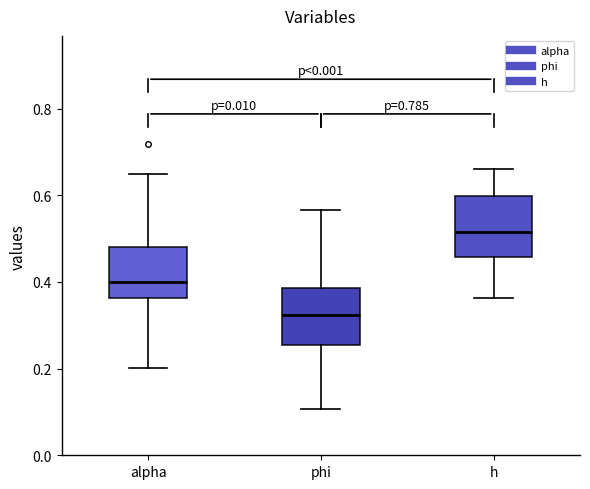

Reading left to right, read every box against the y-axis: the position of its median line, the range the box covers, and the ends of its whiskers. The values are not printed on the chart, so give them approximately, as read against the axis.

alpha: median 0.40, box 0.36 to 0.48, whiskers 0.20 to 0.64
phi: median 0.32, box 0.26 to 0.38, whiskers 0.10 to 0.56
h: median 0.52, box 0.46 to 0.60, whiskers 0.36 to 0.66